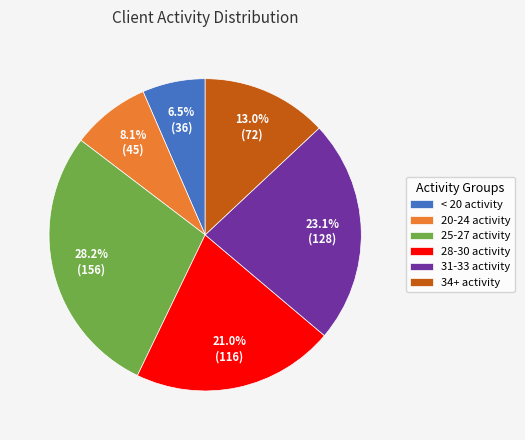

Approximately how many times larger is the value at 34+ activity compared to < 20 activity?

2.0